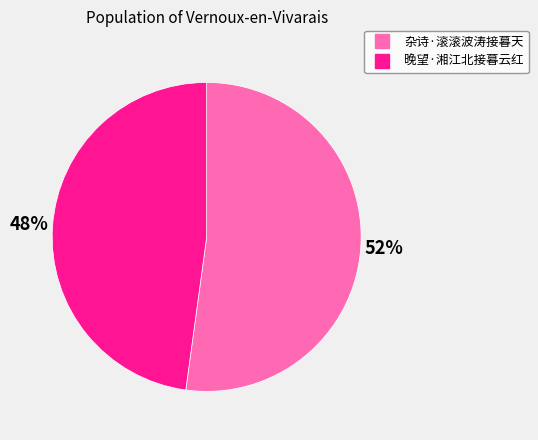

Is it true that 杂诗·滚滚波涛接暮天 is 39% of the pie?

False